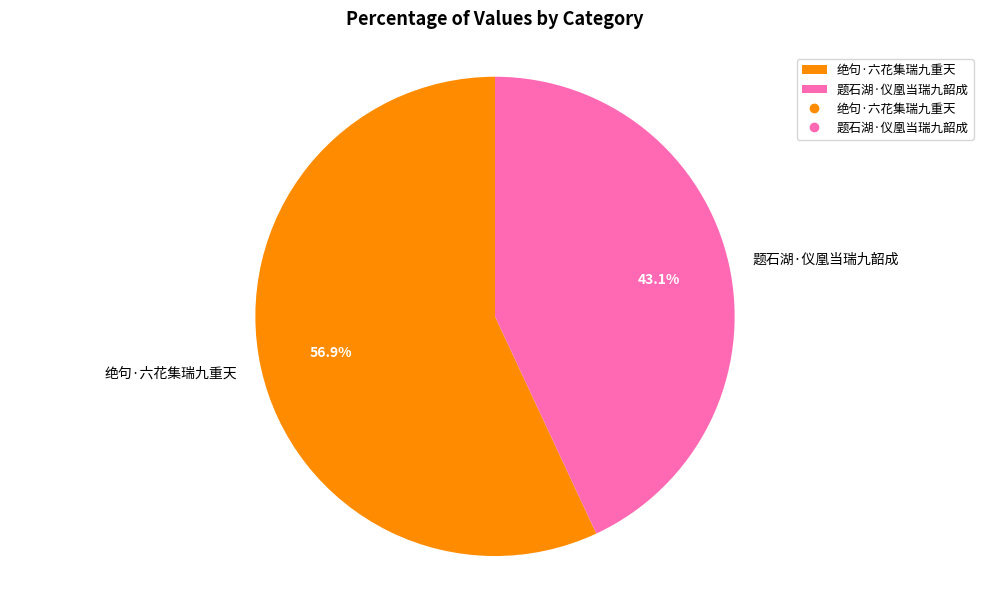

How much of the chart is everything except 题石湖·仪凰当瑞九韶成?

56.9%